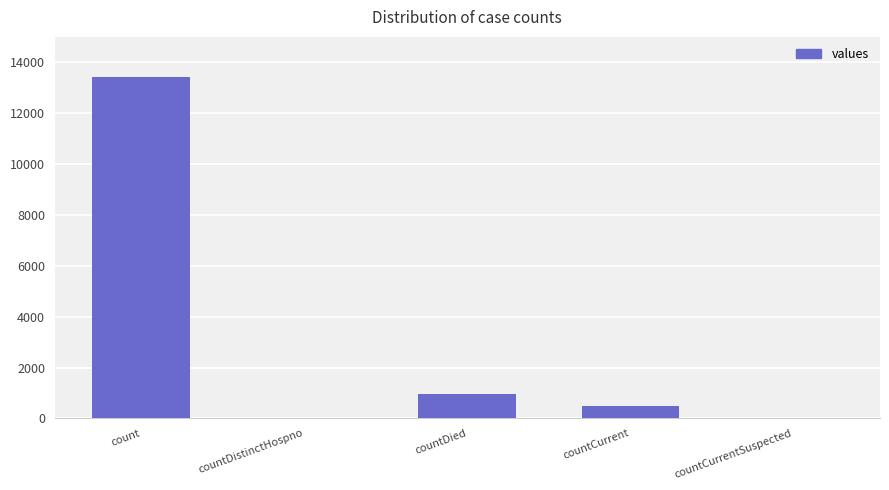

What is the sum of the values at countDied and countCurrent?

1459